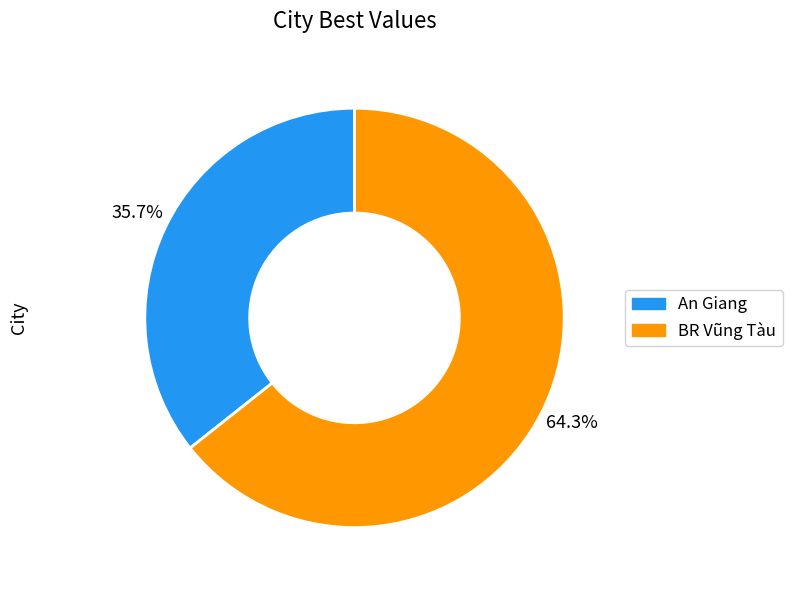

What percentage is the BR Vũng Tàu slice, to the nearest percent?

64%